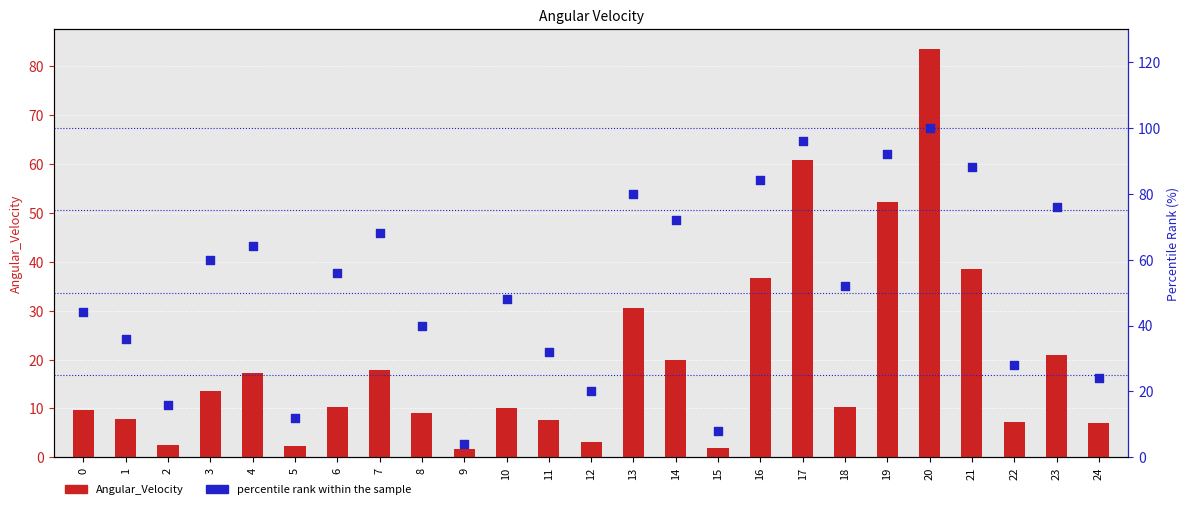

At which category is the sum across all series the highest?

20